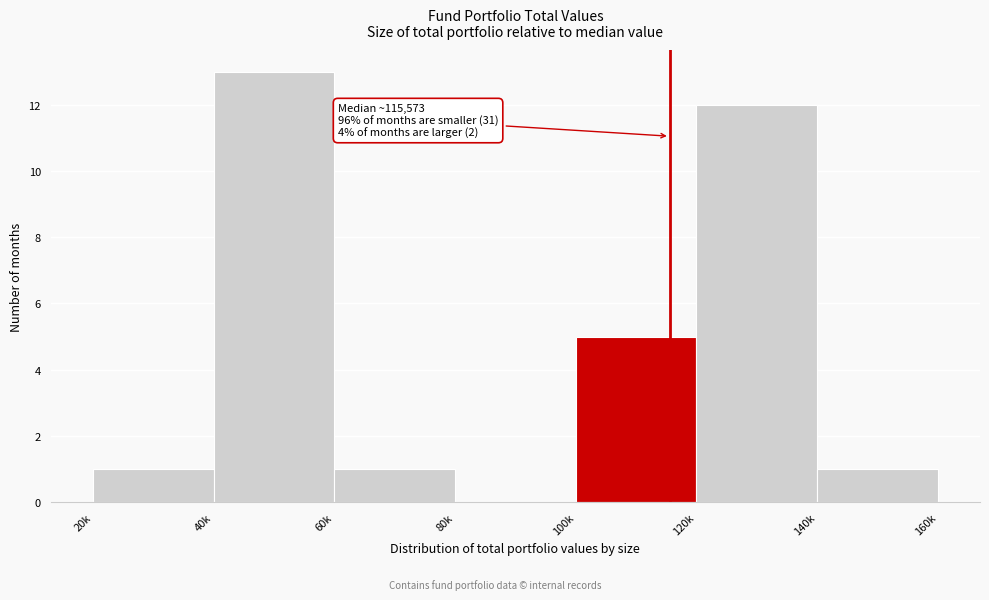

Reading left to right, transcribe all the data shown in this chart.

20k=1	40k=13	60k=1	80k=0	100k=5	120k=12	140k=1